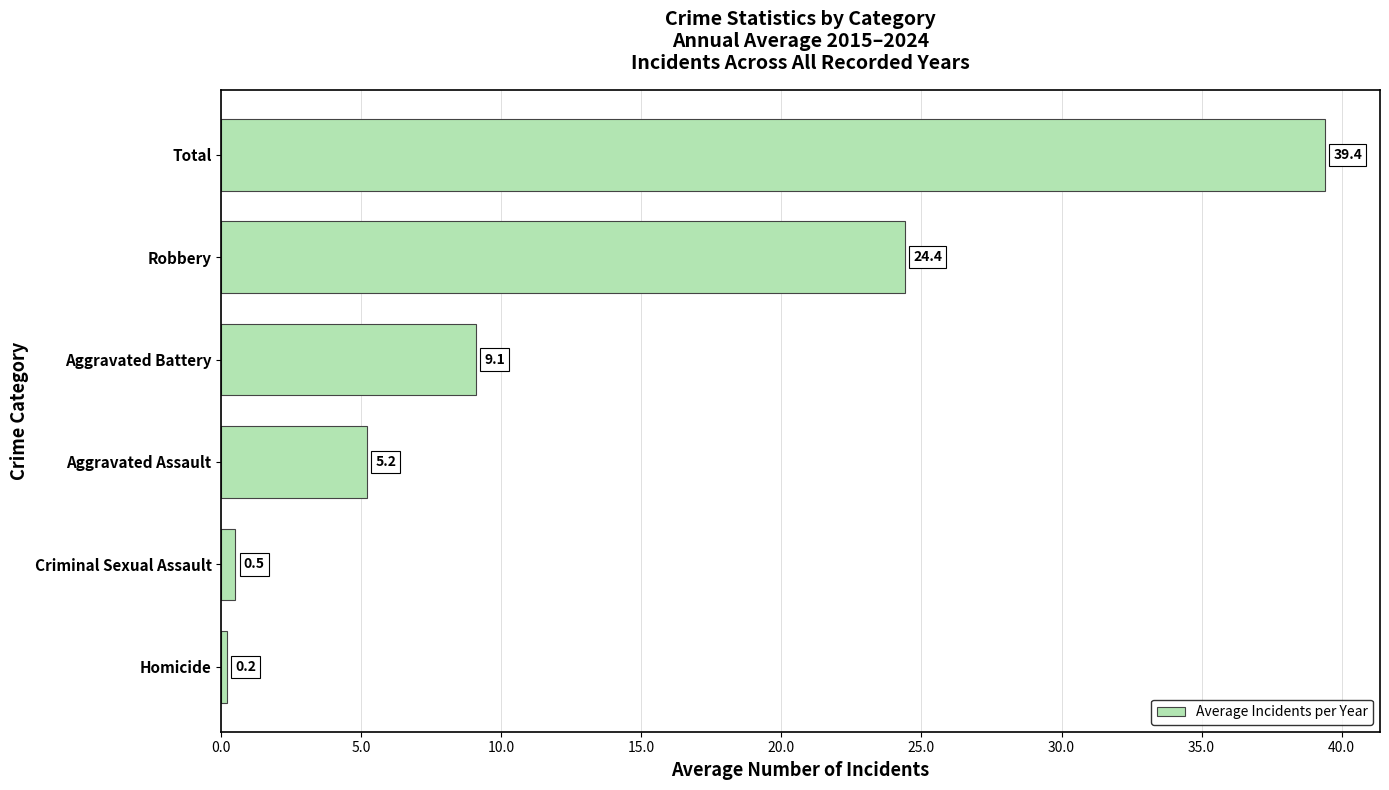

Reading bottom to top, list all the values displayed in this chart.

0.2	0.5	5.2	9.1	24.4	39.4